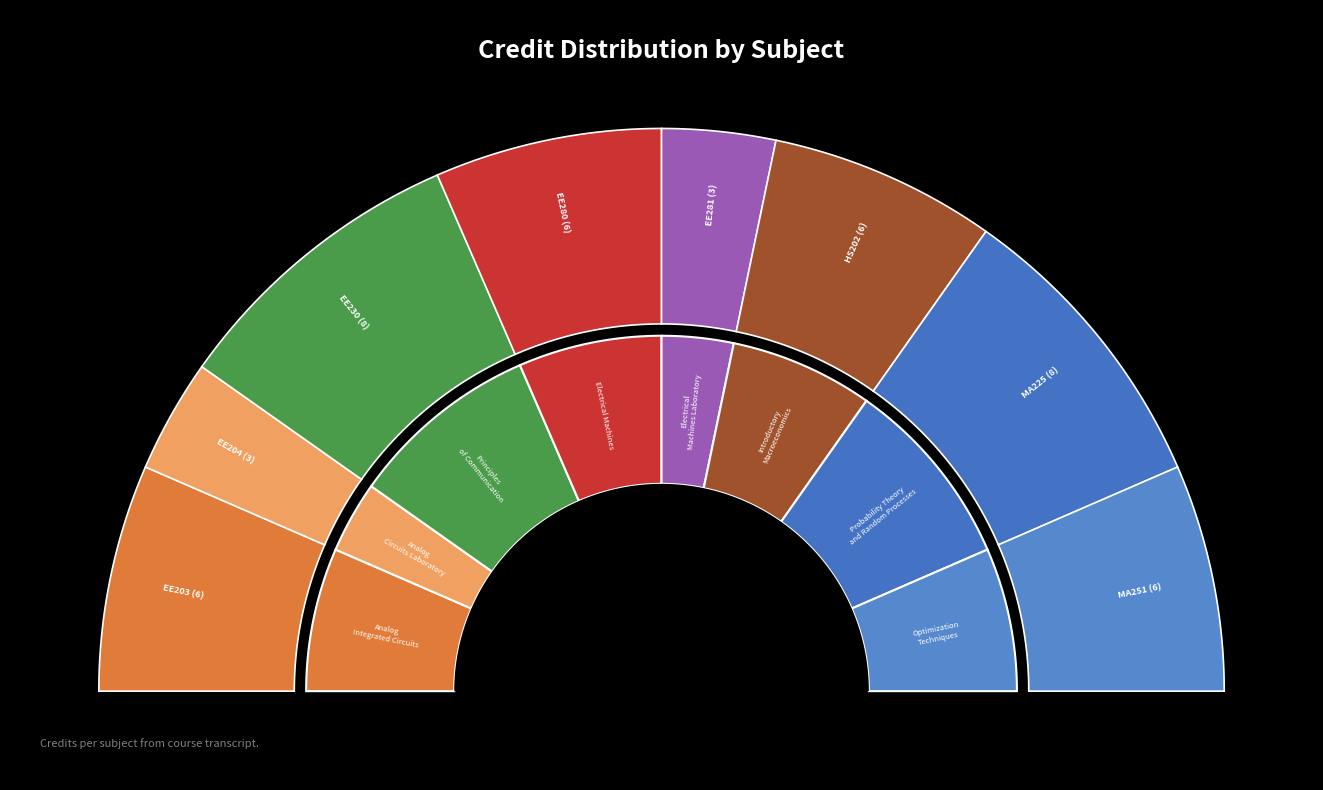

Rank the categories by value from highest to lowest.

Principles of Communication, Probability Theory and Random Processes, Analog Integrated Circuits, Electrical Machines, Introductory Macroeconomics, Optimization Techniques, Analog Circuits Laboratory, Electrical Machines Laboratory